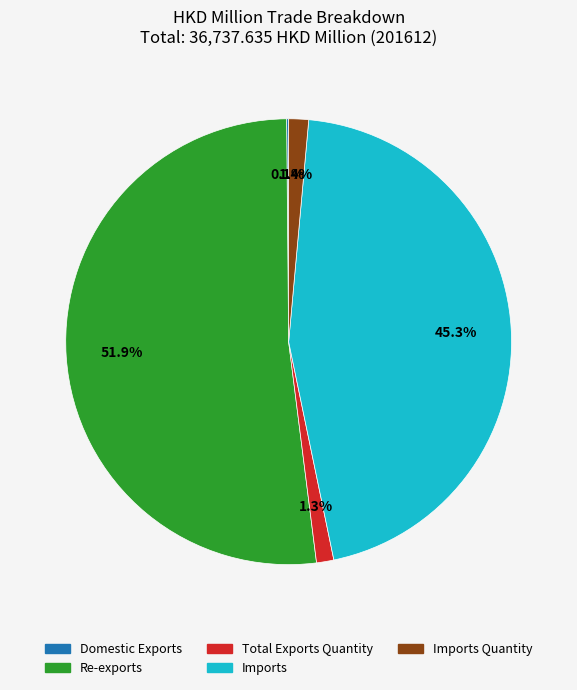

To the nearest percent, what is the difference between the largest and smallest slice percentages?

52%